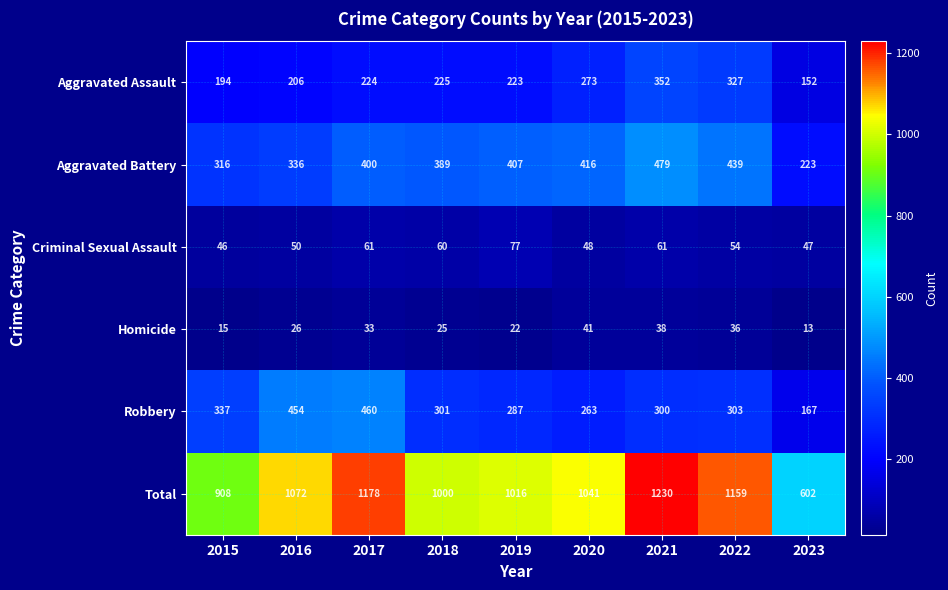

What is the total value across all series at 2016?

2144